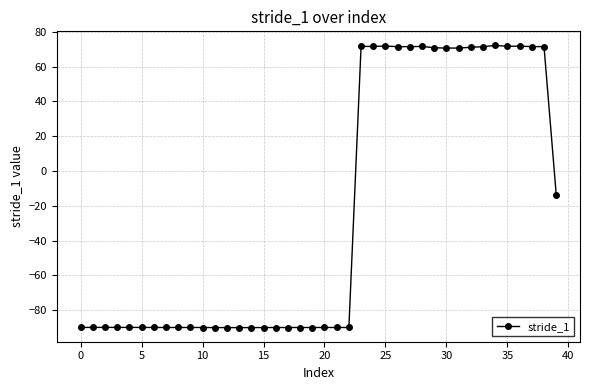

True or false: there are more than 2 points higher than both neighbors.

True